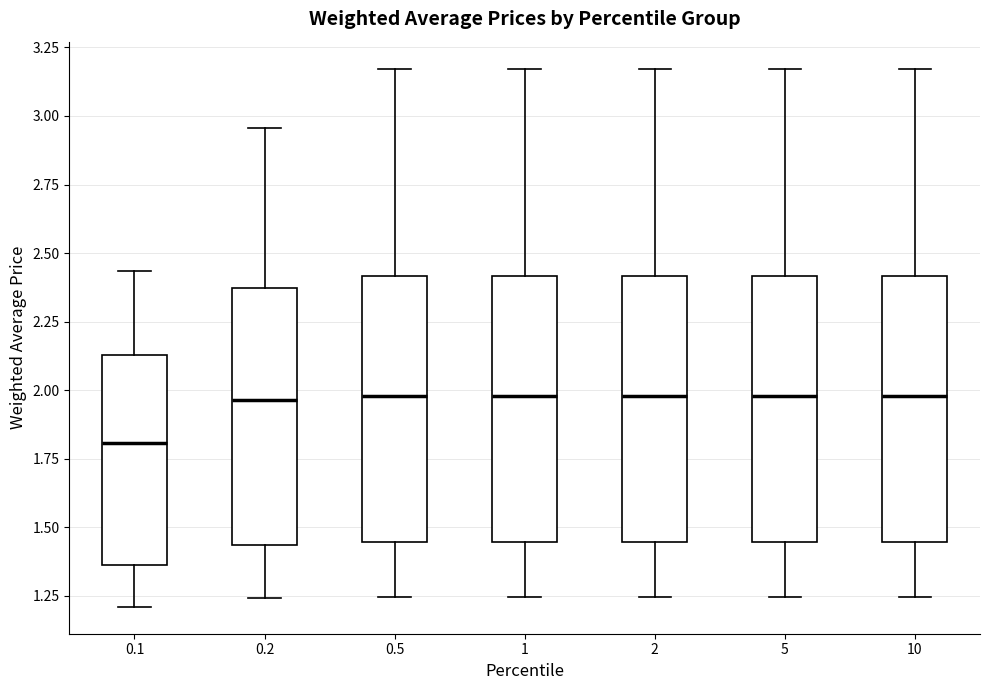

Where is the lower edge of the box at x = 0.1 on the y-axis? The values are not printed on the chart, so give them approximately, as read against the axis.

1.35